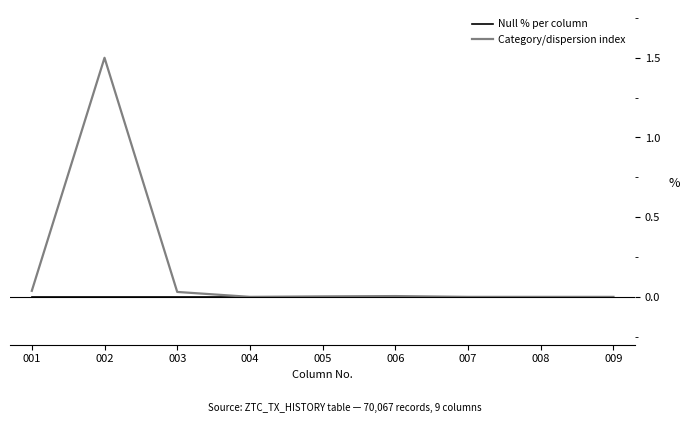

What is the maximum value shown in the chart?

1.5